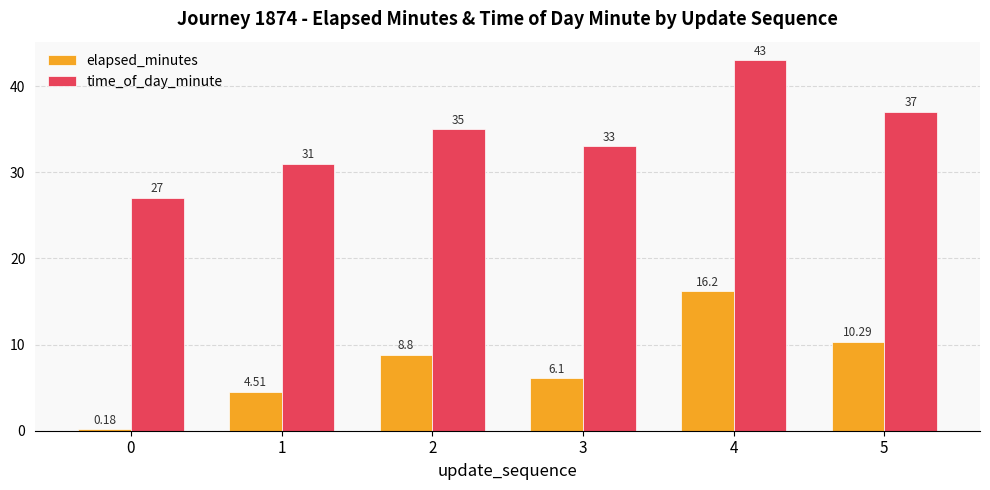

Which series changed the most between 0 and 5?

elapsed_minutes